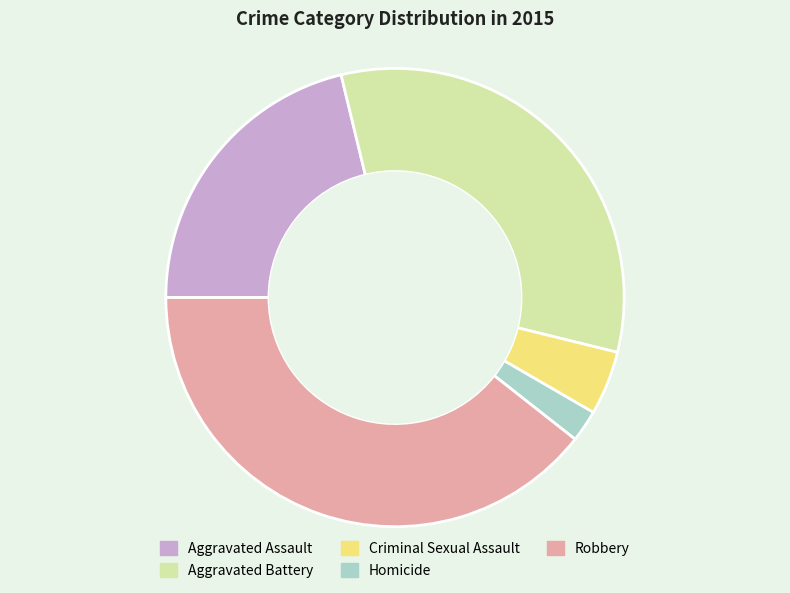

Which has a higher value, Aggravated Battery or Criminal Sexual Assault?

Aggravated Battery